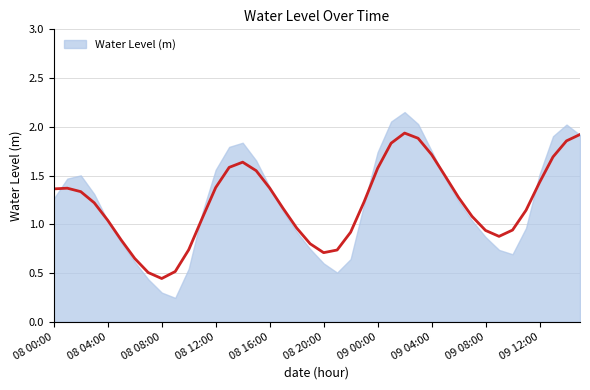

Where is the first local minimum?

08 08:00